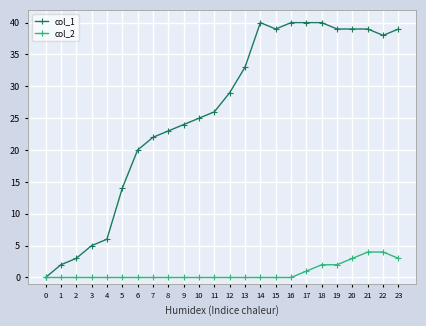

The value of col_1 at 13 is 18. True or false?

False